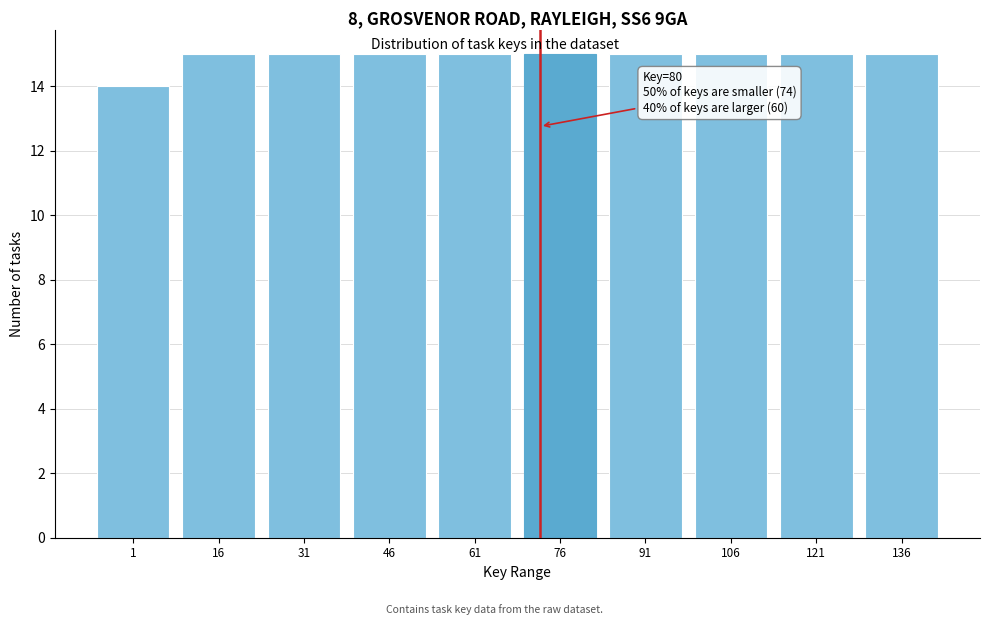

Reading left to right, extract all data points from this chart.

14	15	15	15	15	15	15	15	15	15